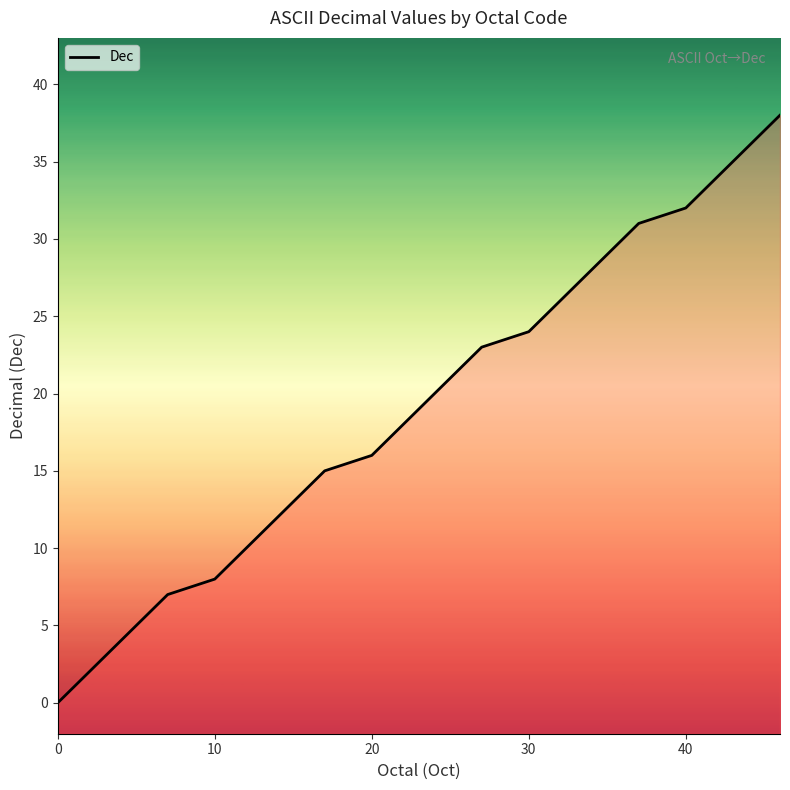

What is the maximum value shown in the chart?

38